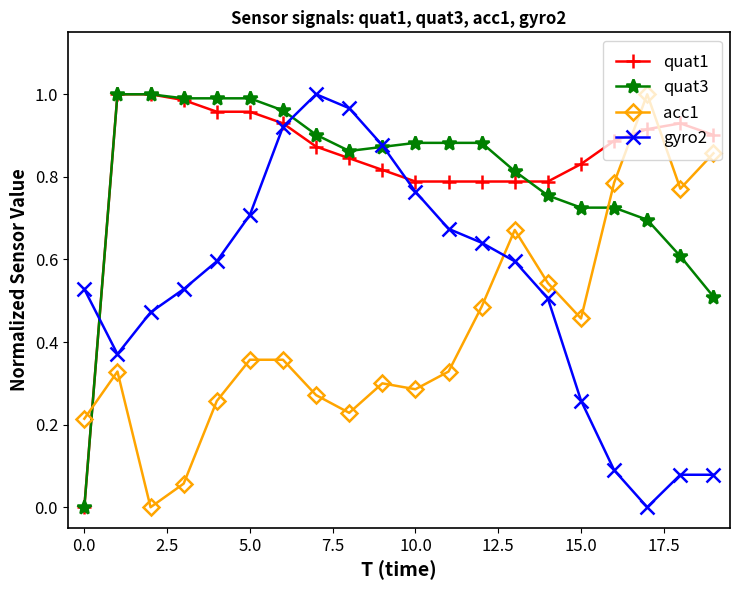

True or false: acc1 and gyro2 intersect in this chart.

True